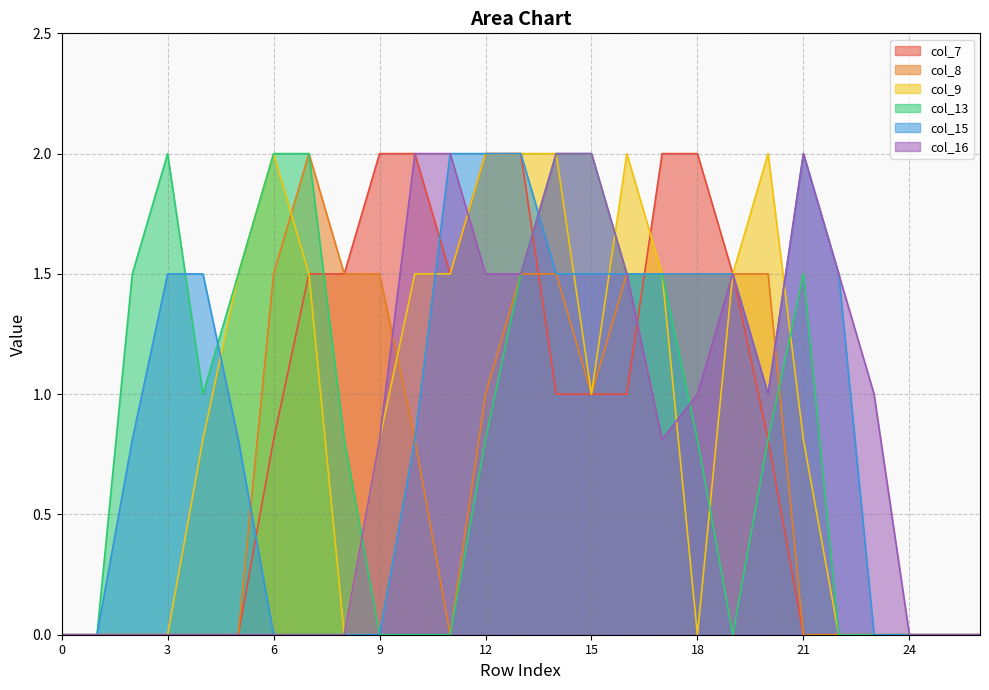

Which has a higher value, 24 or 7?

7